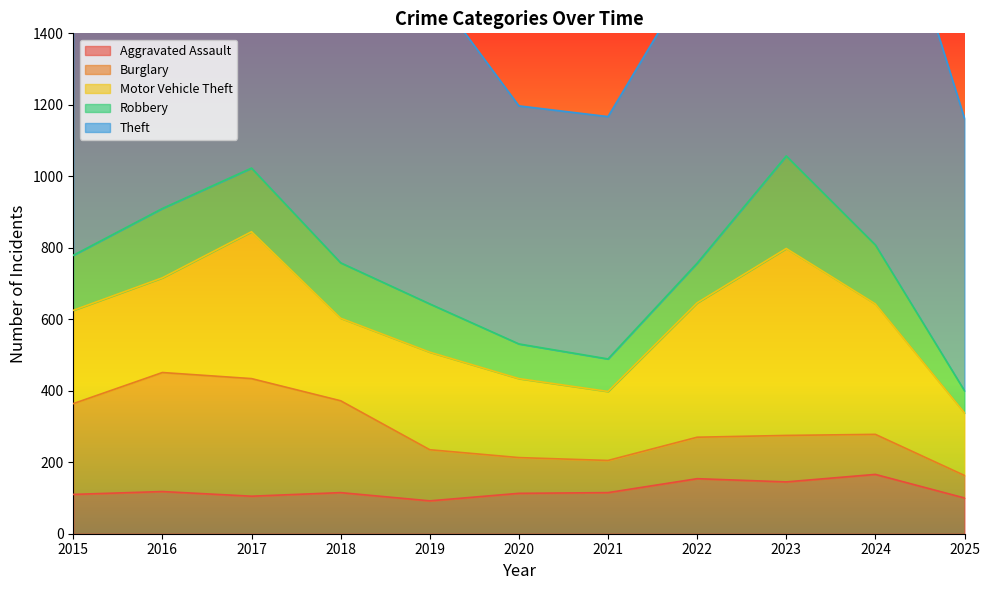

What is the spread (max minus min) of values at 2021?

588